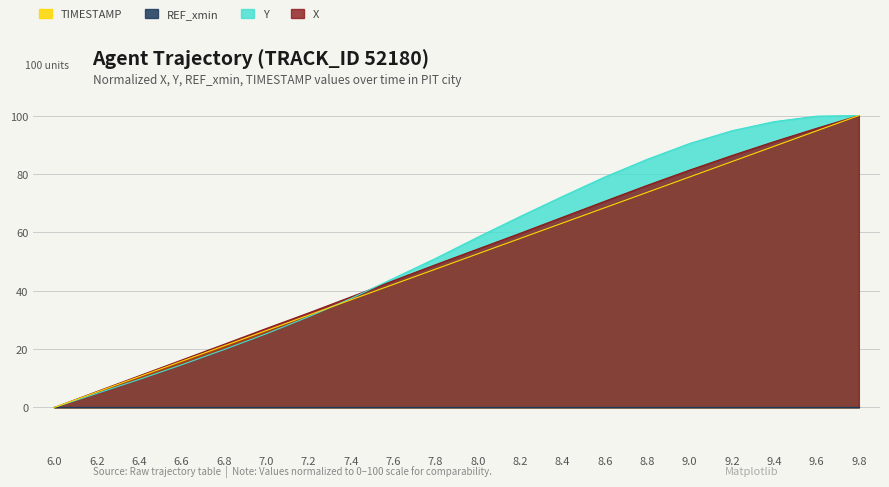

What is the sum of the X values at 7.2 and 7.6?

75.7